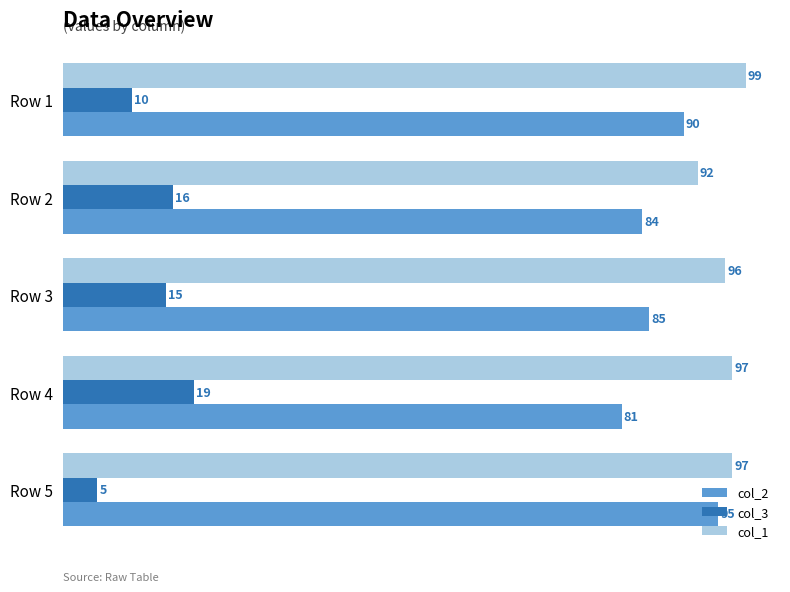

How many data points in col_3 are less than 15?

2